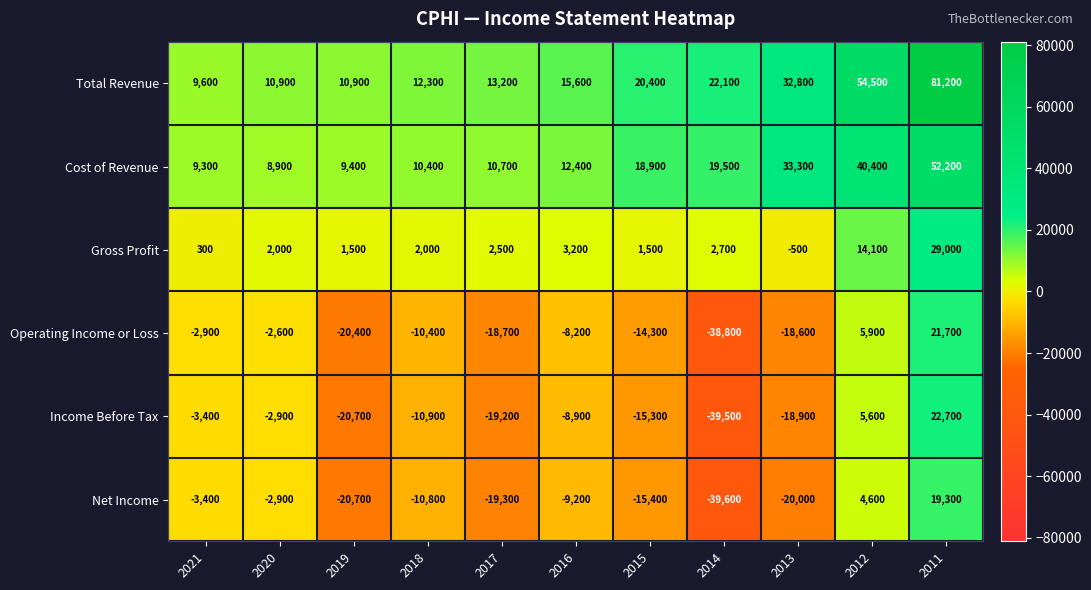

What is the minimum value shown in the chart?

-39600